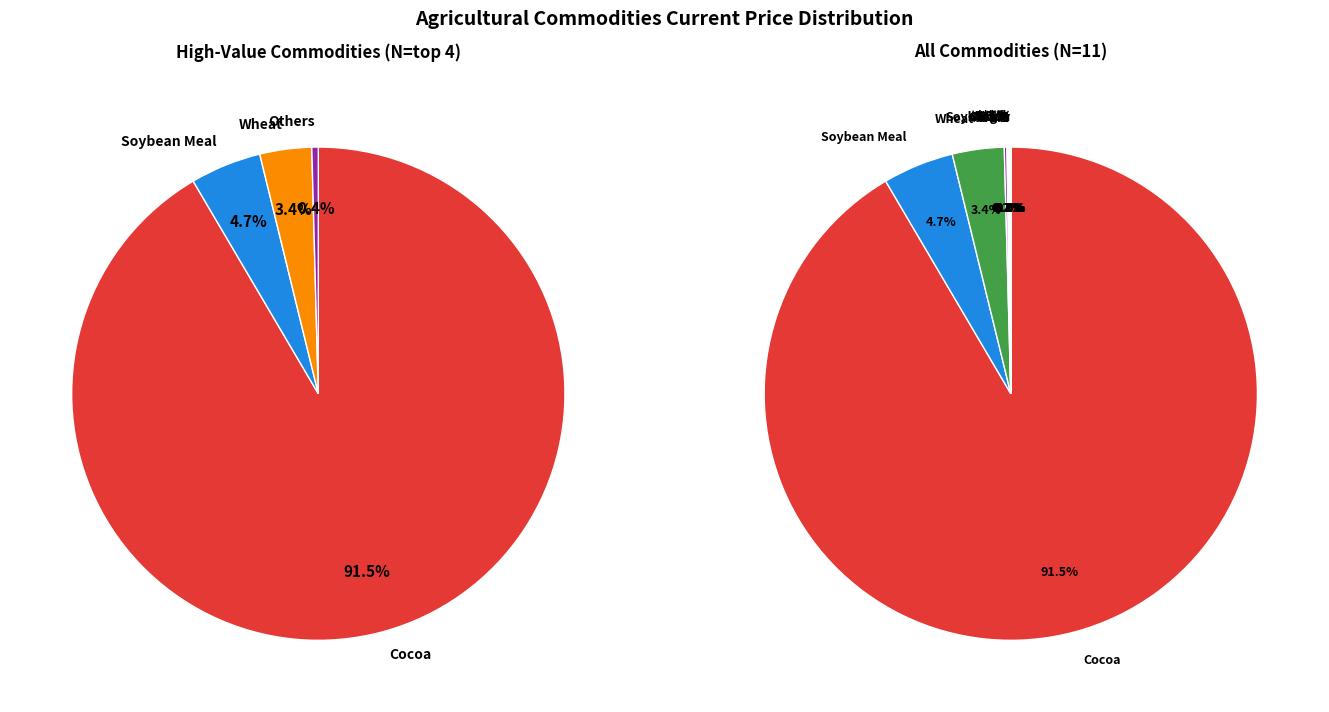

Rank the categories by value from highest to lowest.

Cocoa, Soybean Meal, Wheat, Soybeans, Corn, 饲料牛, Coffee, 活牛, 瘦肉猪, Cotton, Sugar